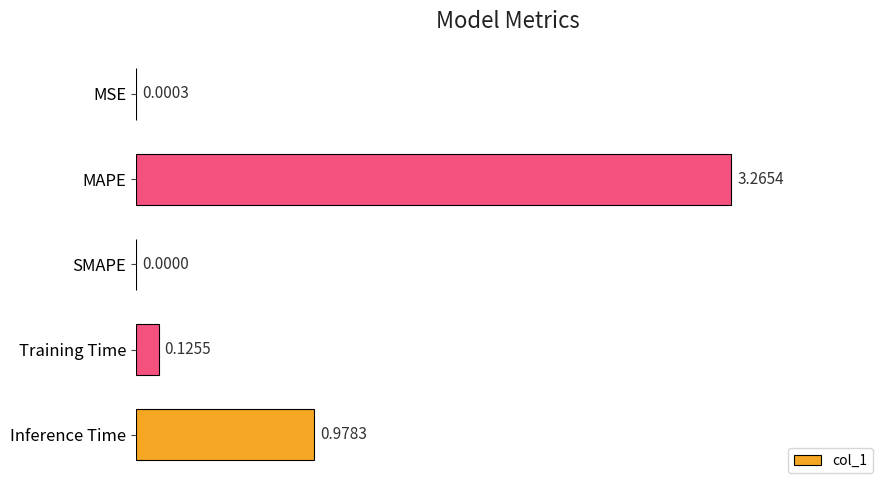

What is the change in value from MSE to Inference Time?

+1.0